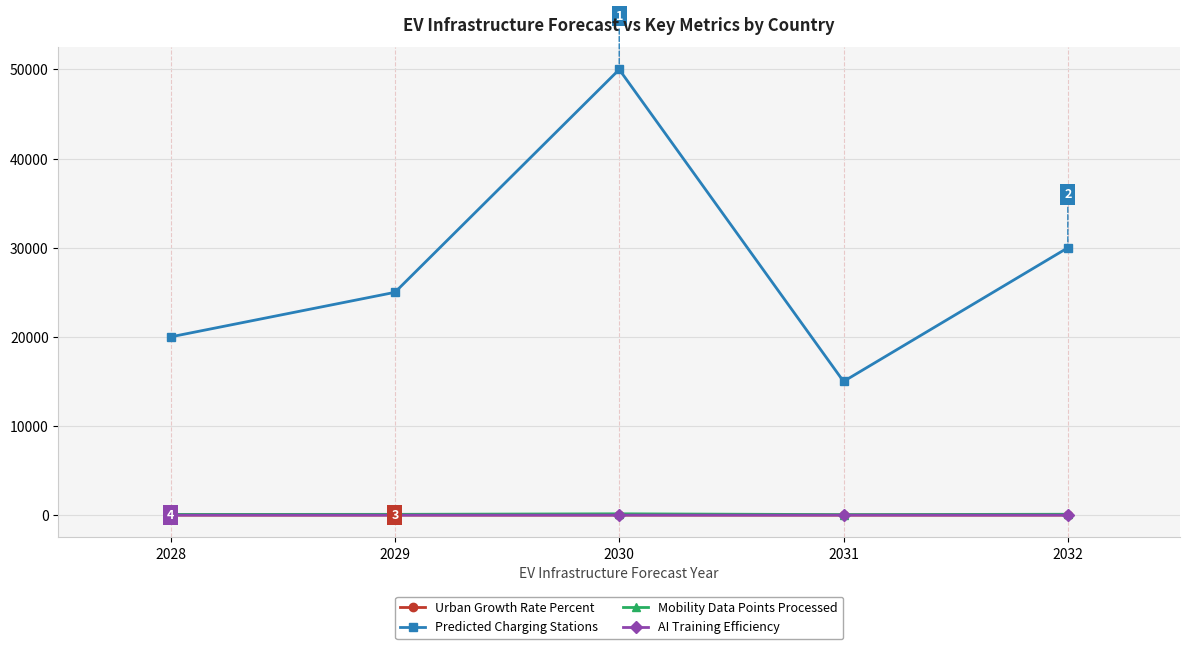

True or false: Predicted Charging Stations has a value of 66659.6 at 2030.

False